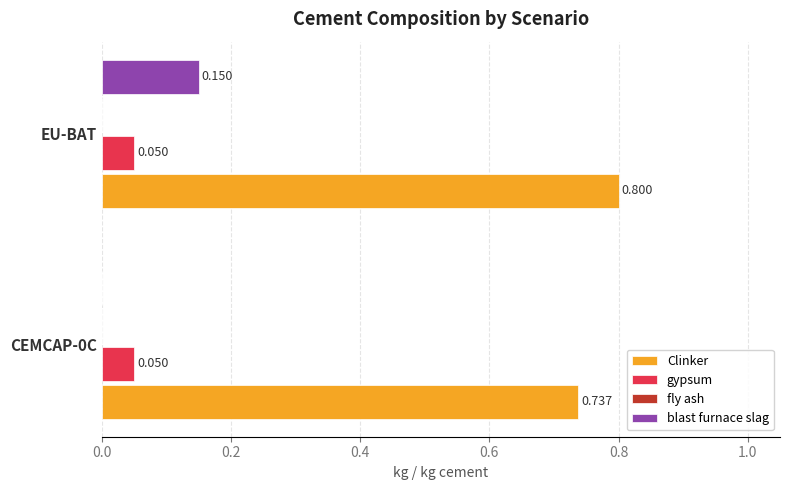

At which category is the sum across all series the highest?

EU-BAT